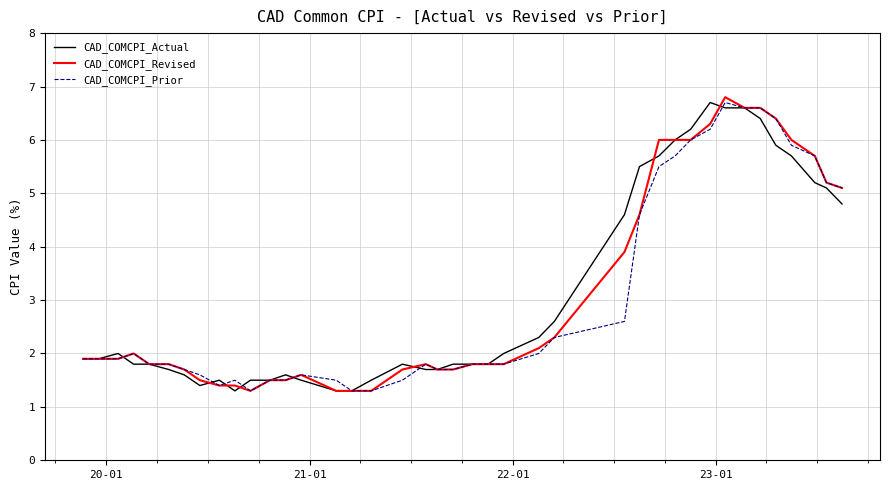

What is the lowest value of the CAD_COMCPI_Actual series?

1.3